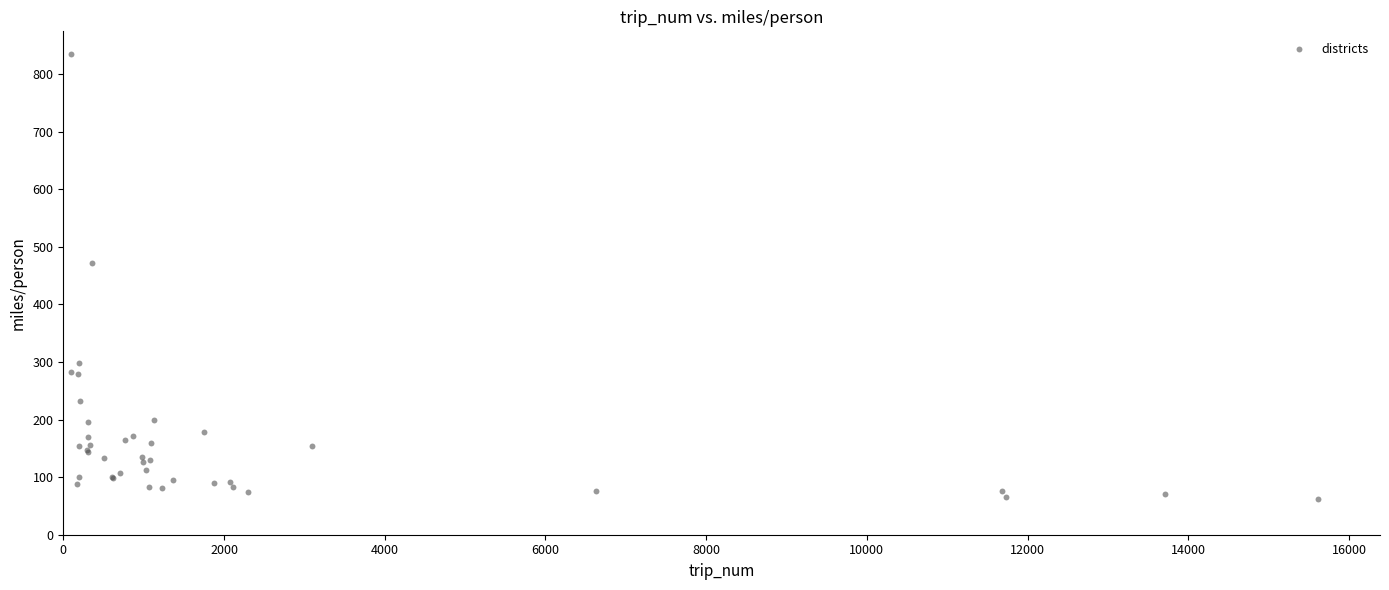

What Y value in the scatter plot is closest to 448?

471.7